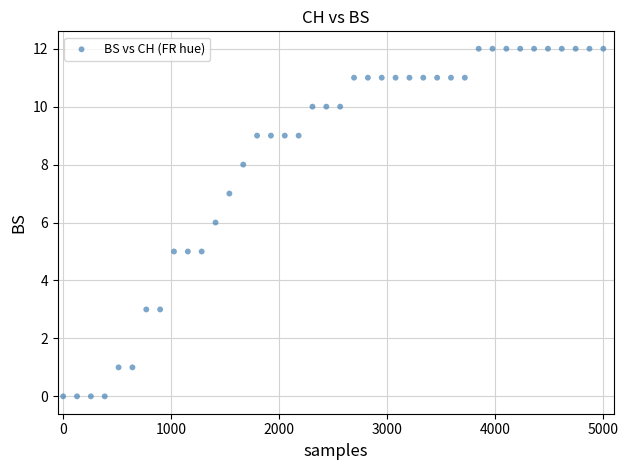

What is the range of Y values (max minus min)?

12